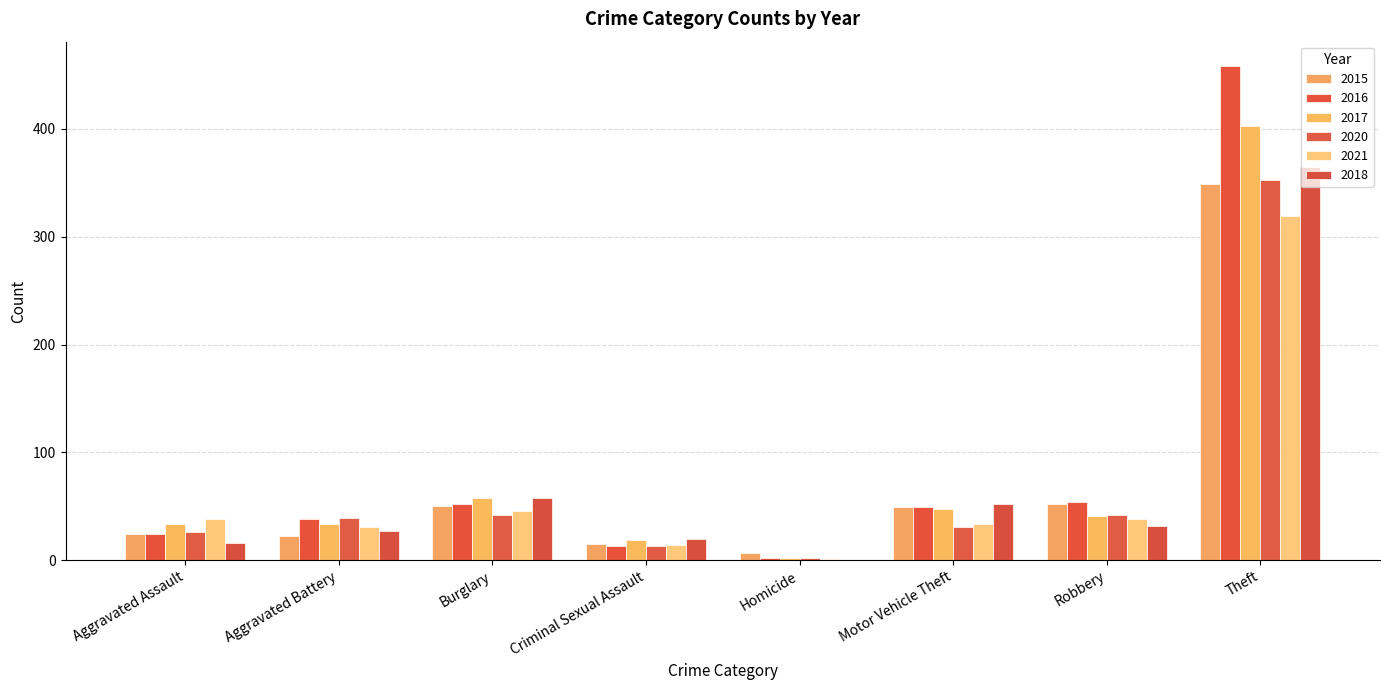

What is the spread (max minus min) of values at Aggravated Battery?

17